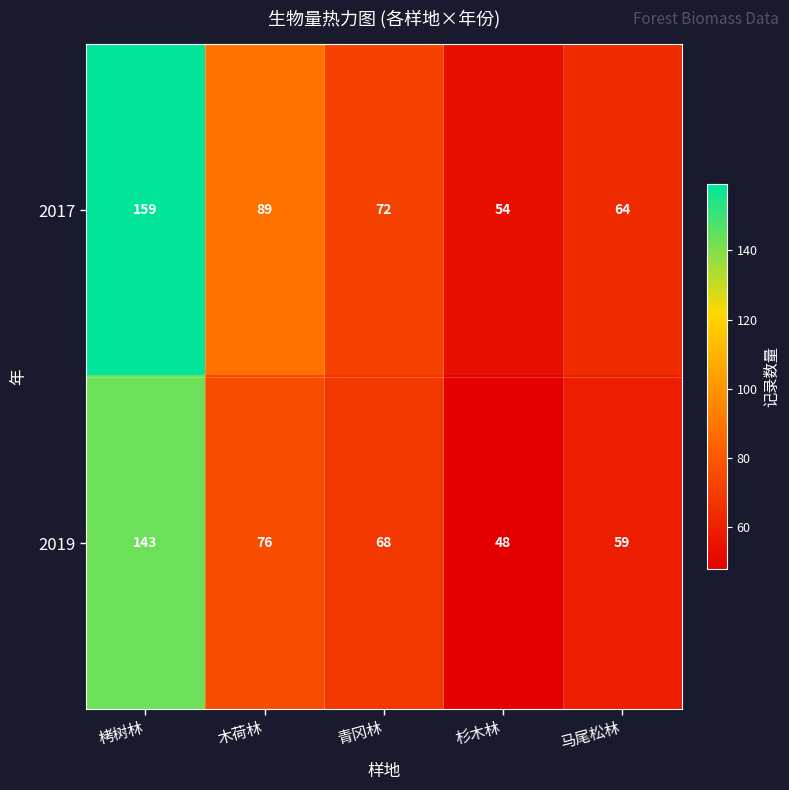

The value of 2017 at 木荷林 is 22. True or false?

False